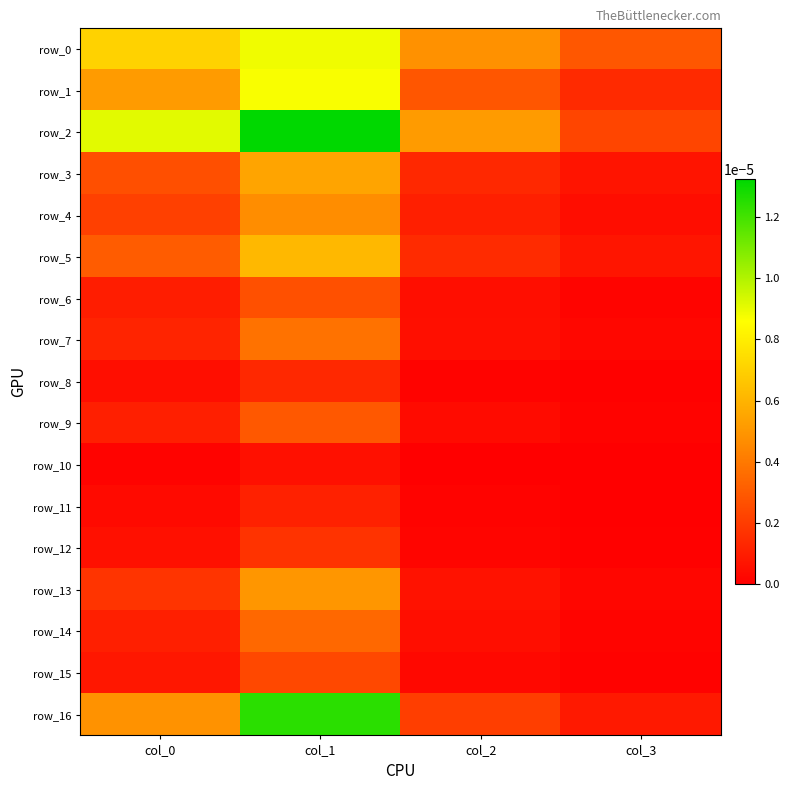

Which series has the widest spread of values?

row_16